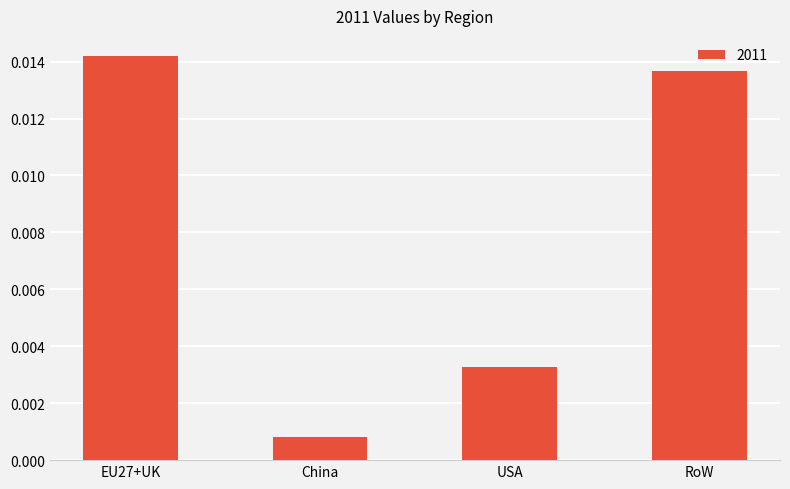

List the labels in order of value, smallest first.

China, USA, RoW, EU27+UK